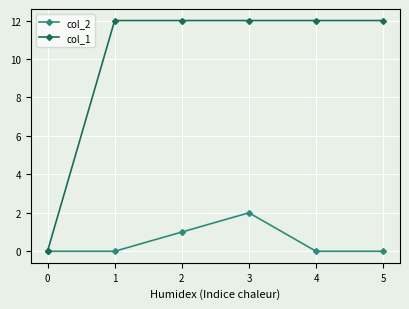

Does the chart have visible grid lines?

Yes